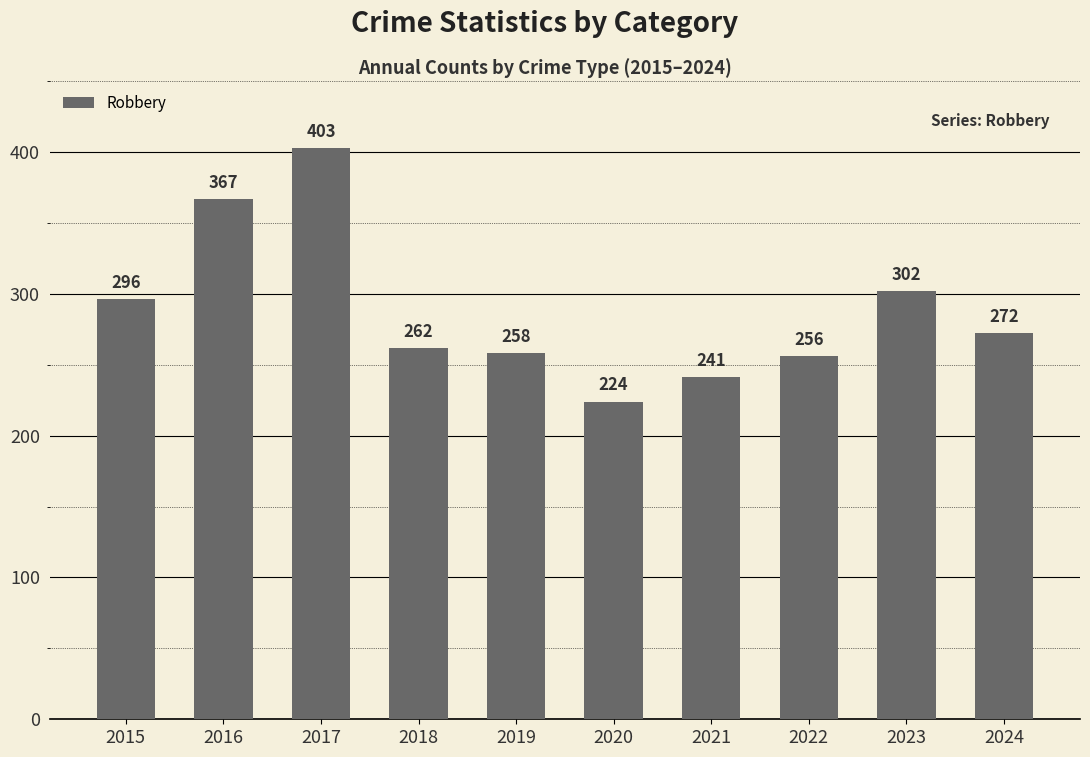

What is the greatest value displayed?

403